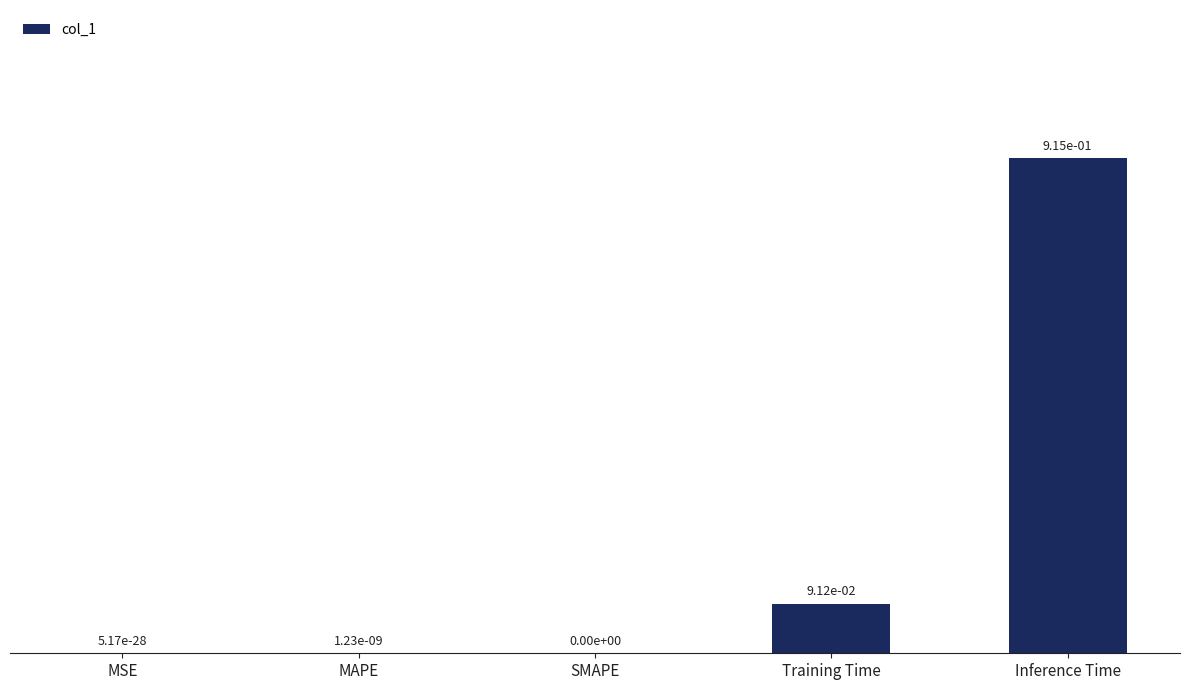

What is the sum of all values?

1.0